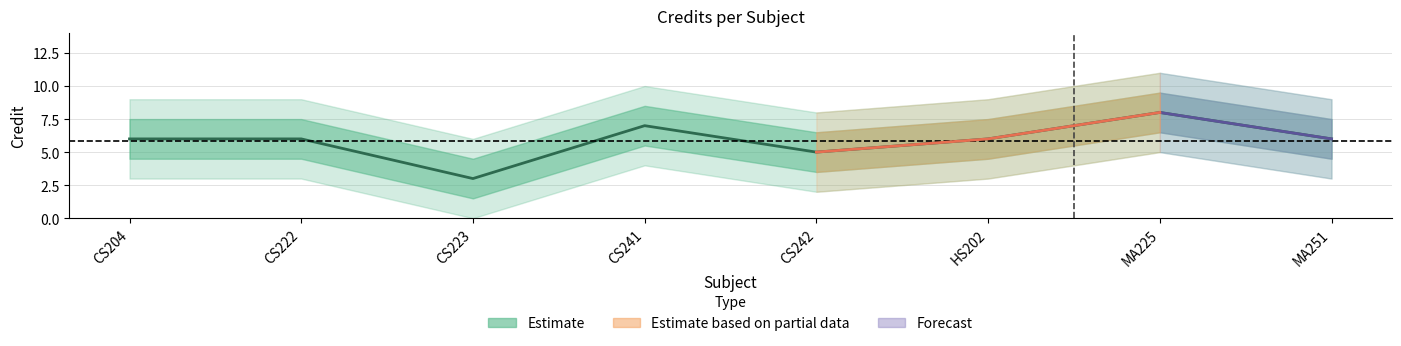

True or false: there are more than 2 points higher than both neighbors.

False